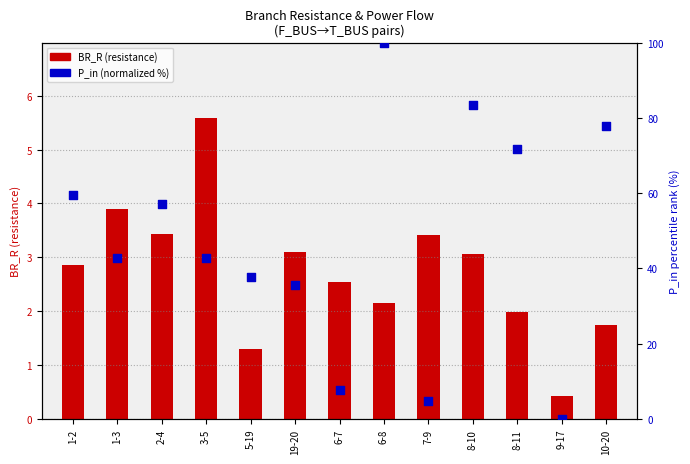

Which series has the largest Y range (max minus min)?

P_in (normalized %)